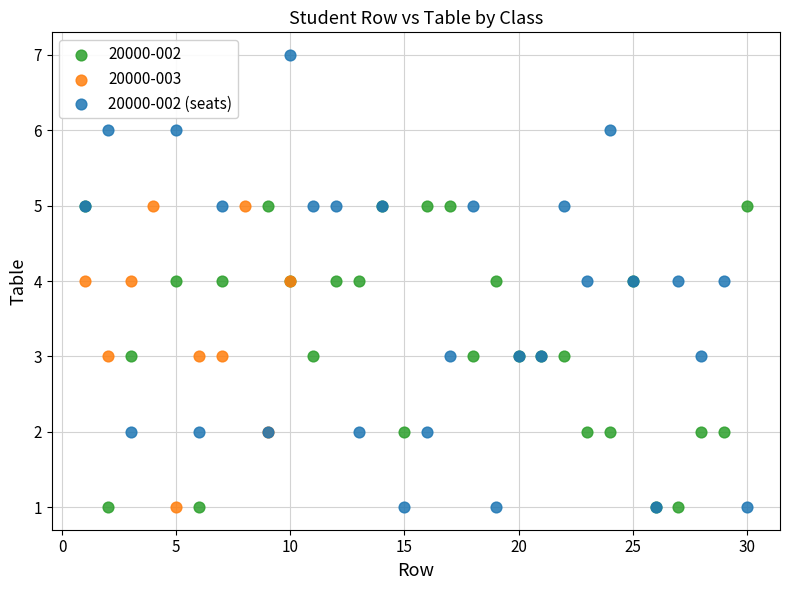

Which series contains the highest Y value?

20000-002 (seats)